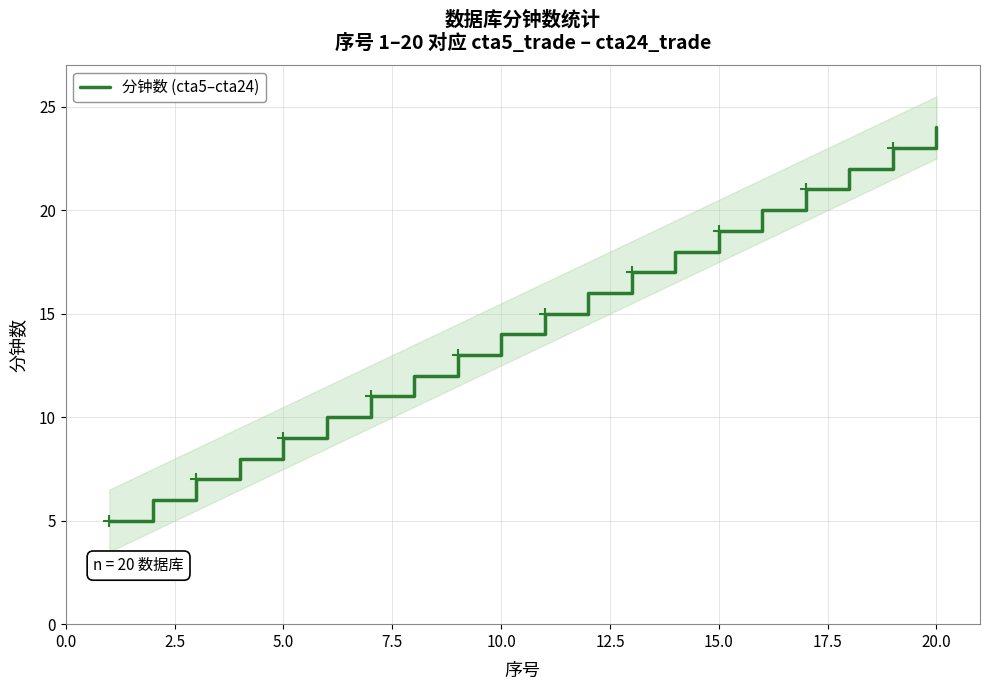

Which category has the highest value in the 分钟数 (cta5–cta24) series?

20.0